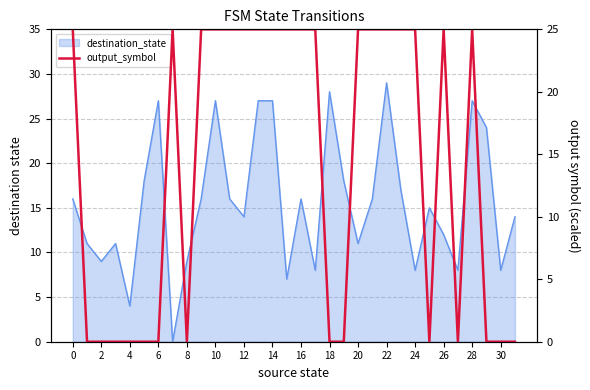

How many lines are shown in the chart?

1